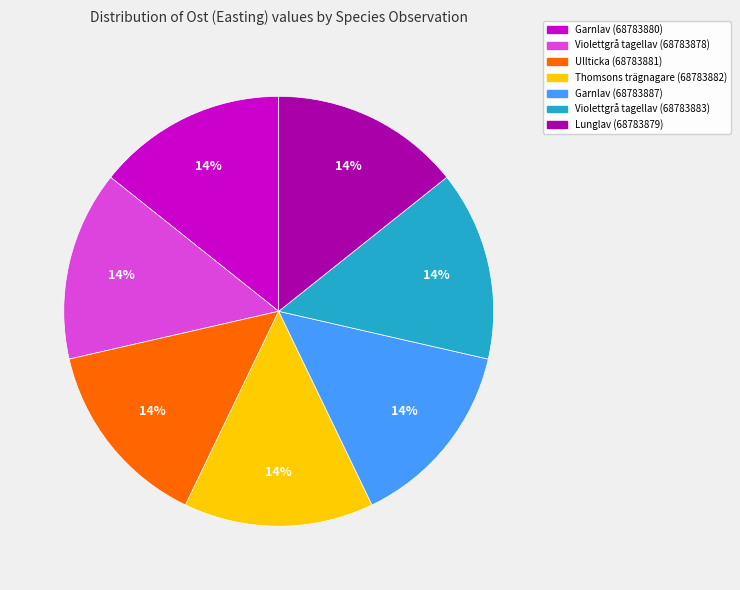

Is the sum of Lunglav (68783879) and Garnlav (68783887) greater than half?

No